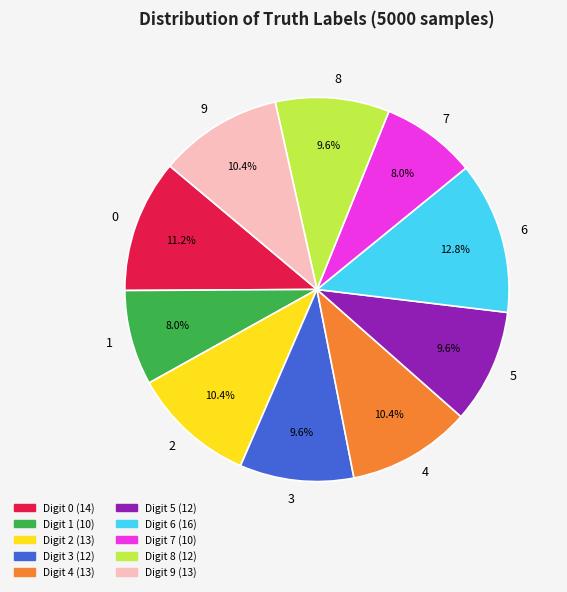

What is the largest slice in the pie chart?

6